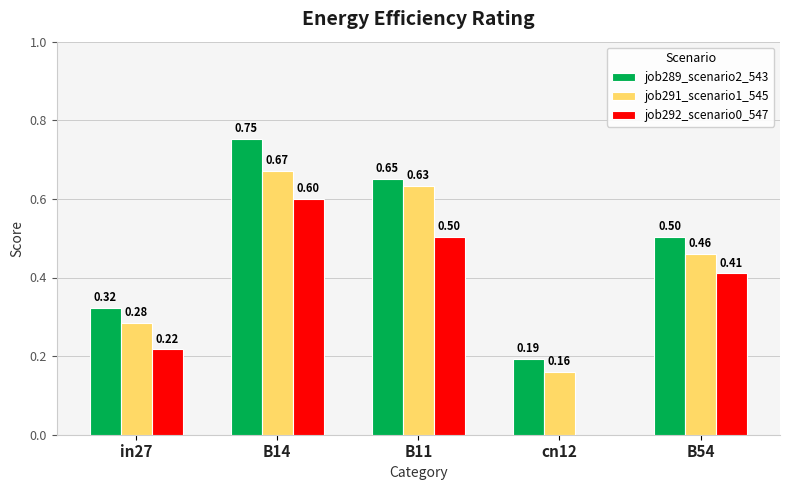

Which series has the largest total across all categories?

job289_scenario2_543